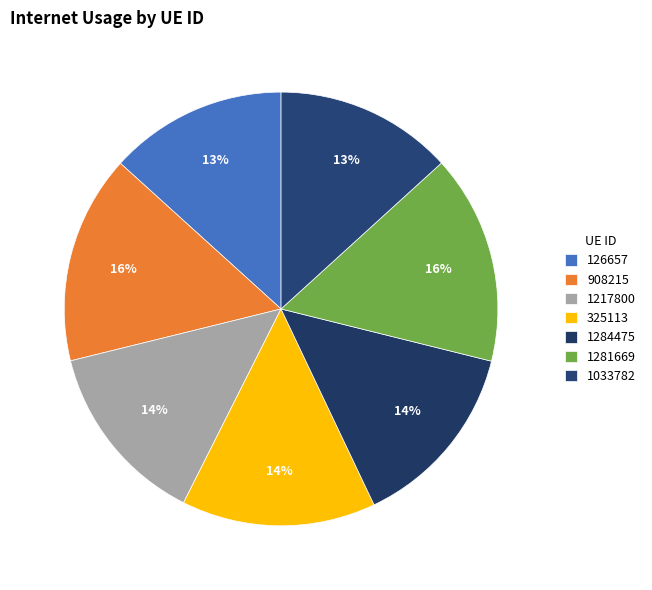

To the nearest percent, what portion does 908215 represent?

16%